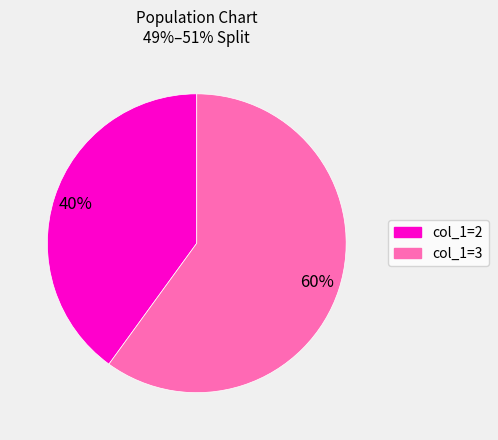

Is there a majority slice in this chart?

Yes